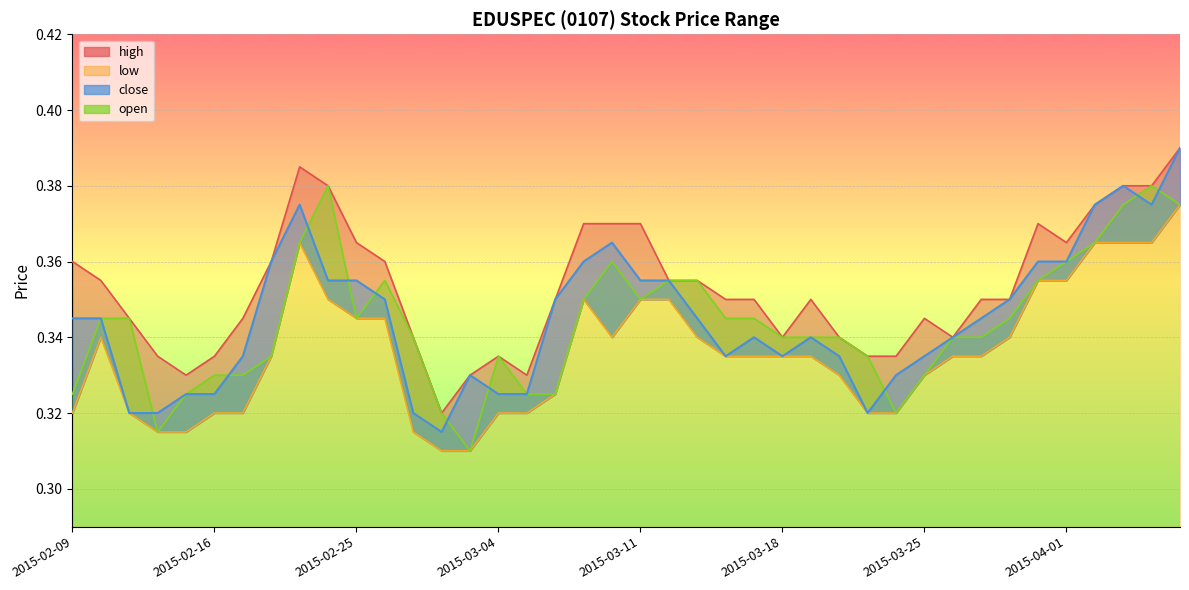

How many interior local peaks does the high series have?

5